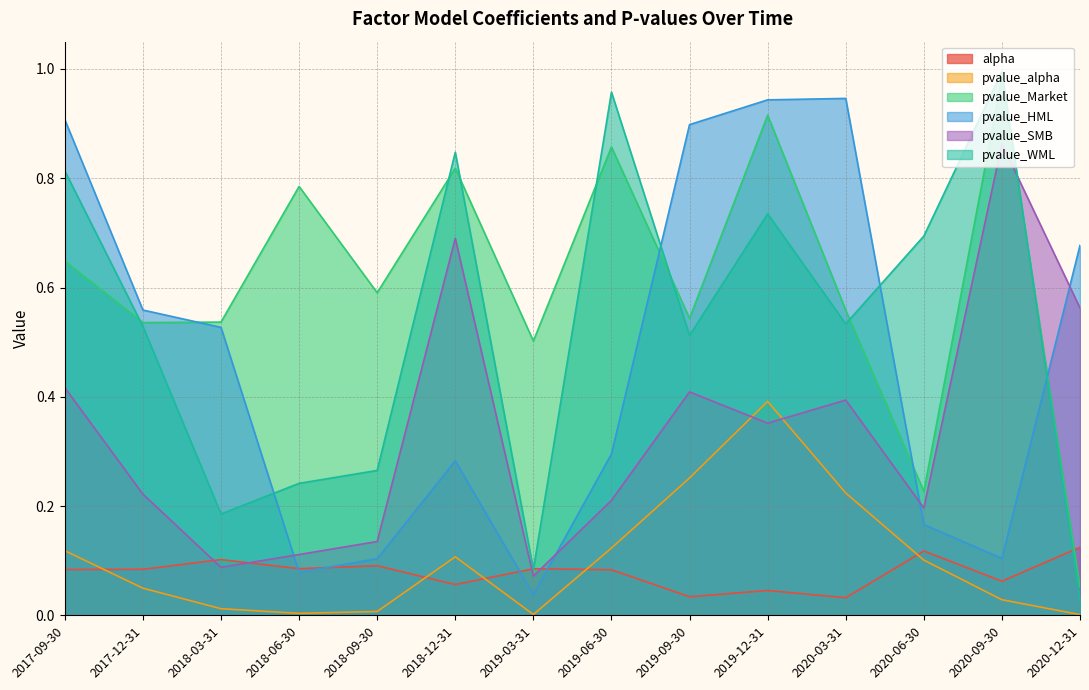

Reading left to right, transcribe all the data shown in this chart.

alpha: 0.1	0.1	0.1	0.1	0.1	0.1	0.1	0.1	0.0	0.0	0.0	0.1	0.1	0.1
pvalue_alpha: 0.1	0.0	0.0	0.0	0.0	0.1	0.0	0.1	0.3	0.4	0.2	0.1	0.0	0.0
pvalue_Market: 0.6	0.5	0.5	0.8	0.6	0.8	0.5	0.9	0.5	0.9	0.6	0.2	1.0	0.1
pvalue_HML: 0.9	0.6	0.5	0.1	0.1	0.3	0.0	0.3	0.9	0.9	0.9	0.2	0.1	0.7
pvalue_SMB: 0.4	0.2	0.1	0.1	0.1	0.7	0.1	0.2	0.4	0.4	0.4	0.2	0.9	0.6
pvalue_WML: 0.8	0.5	0.2	0.2	0.3	0.8	0.1	1.0	0.5	0.7	0.5	0.7	1.0	0.0